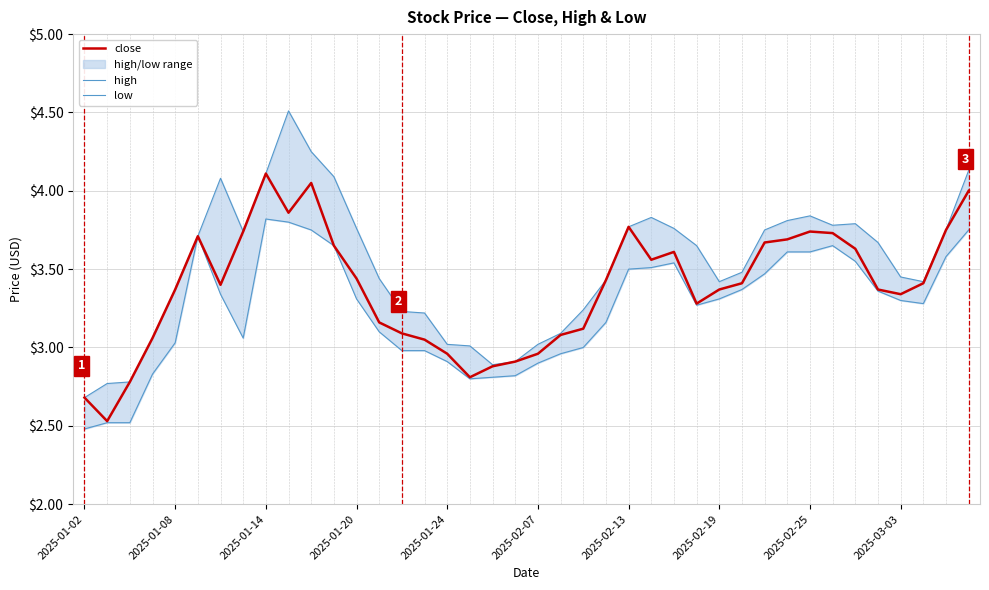

What is the average value of the low series?

3.2